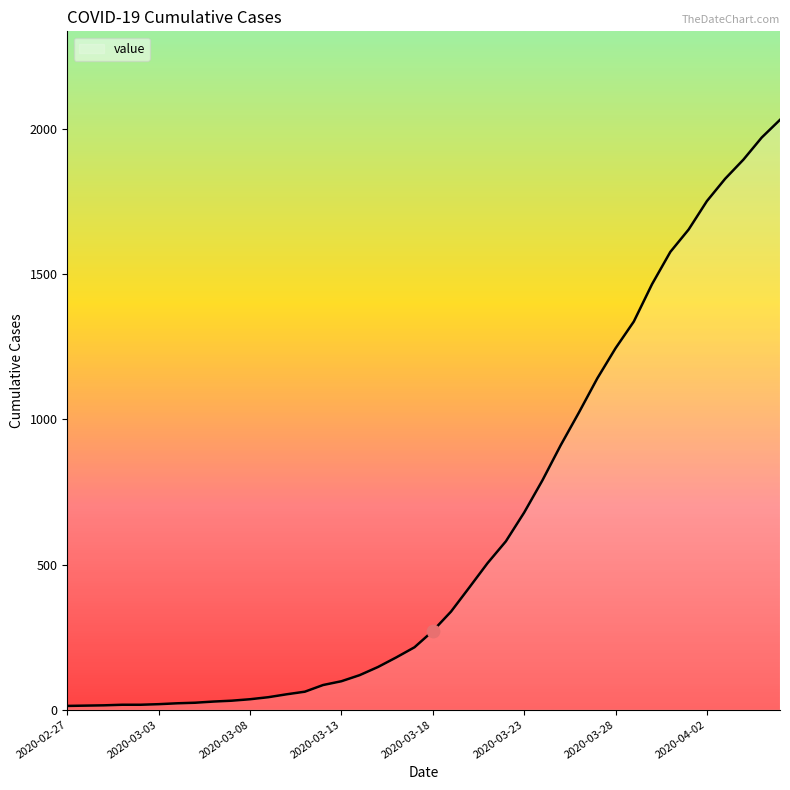

What is the greatest value displayed?

2032